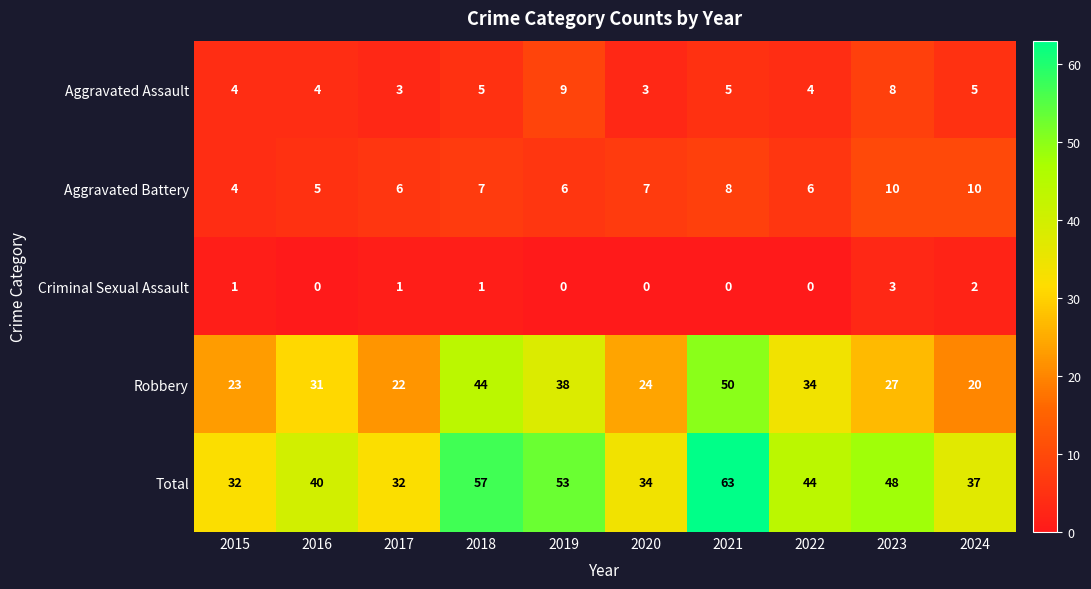

The Robbery series shows 31 at 2016. True or false?

True